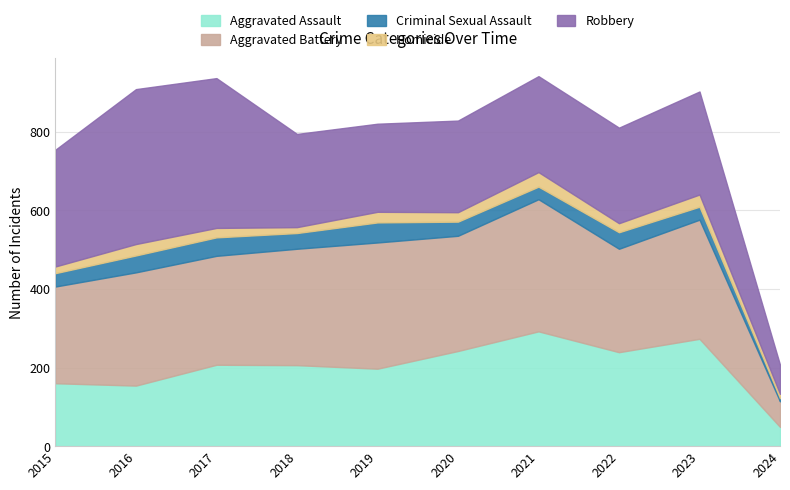

Between 2018 and 2022, which series saw the biggest shift?

Aggravated Assault